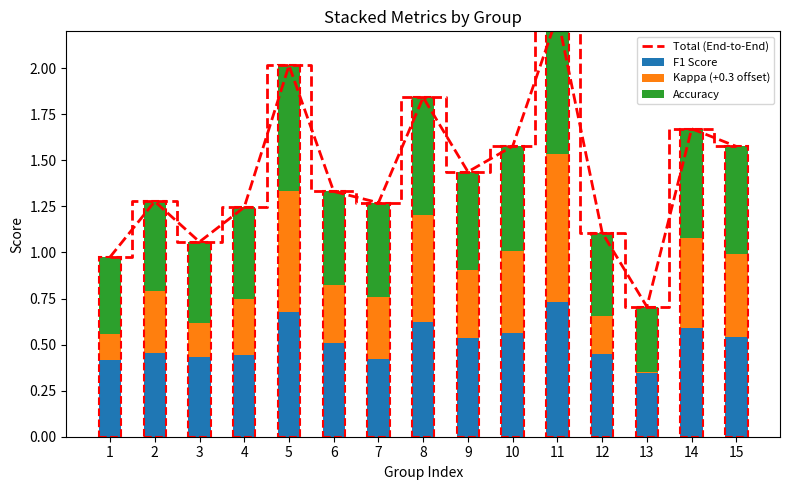

The F1 Score series shows 0.5 at 15. True or false?

True